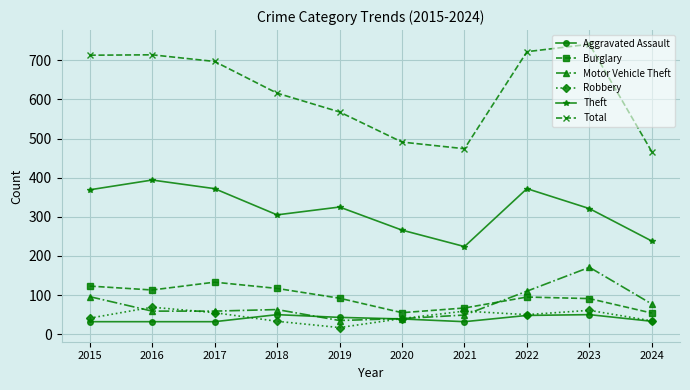

How many data points in Motor Vehicle Theft are less than 63?

5